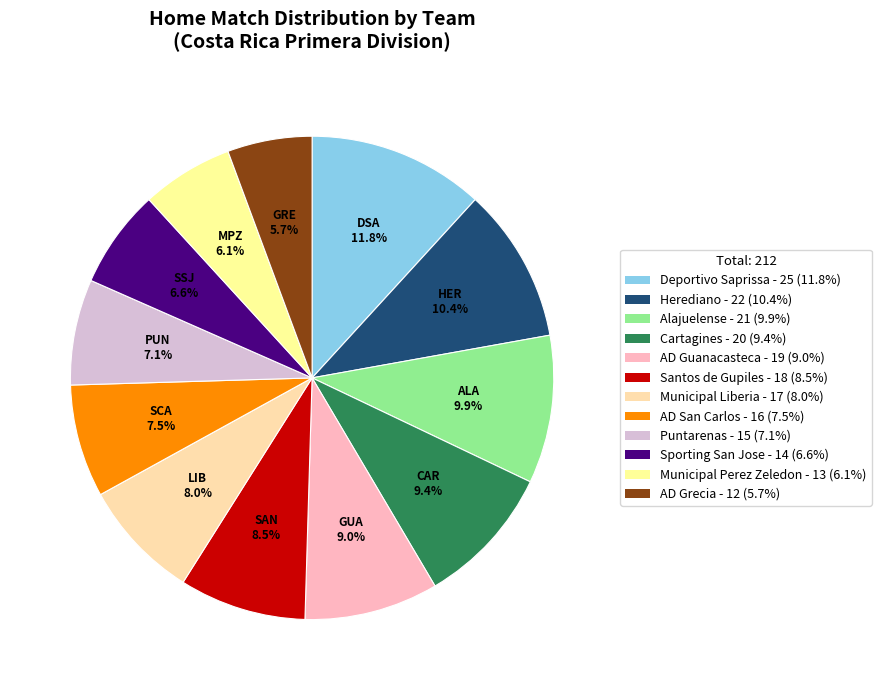

The Alajuelense slice represents 1% of the pie. True or false?

False